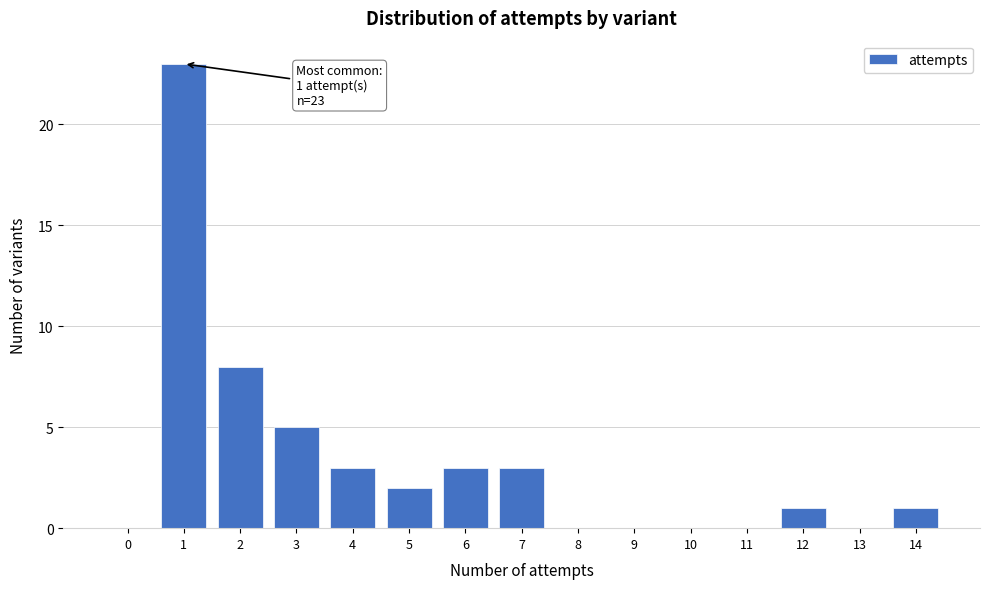

Reading right to left, transcribe all the data shown in this chart.

14=1	13=0	12=1	11=0	10=0	9=0	8=0	7=3	6=3	5=2	4=3	3=5	2=8	1=23	0=0